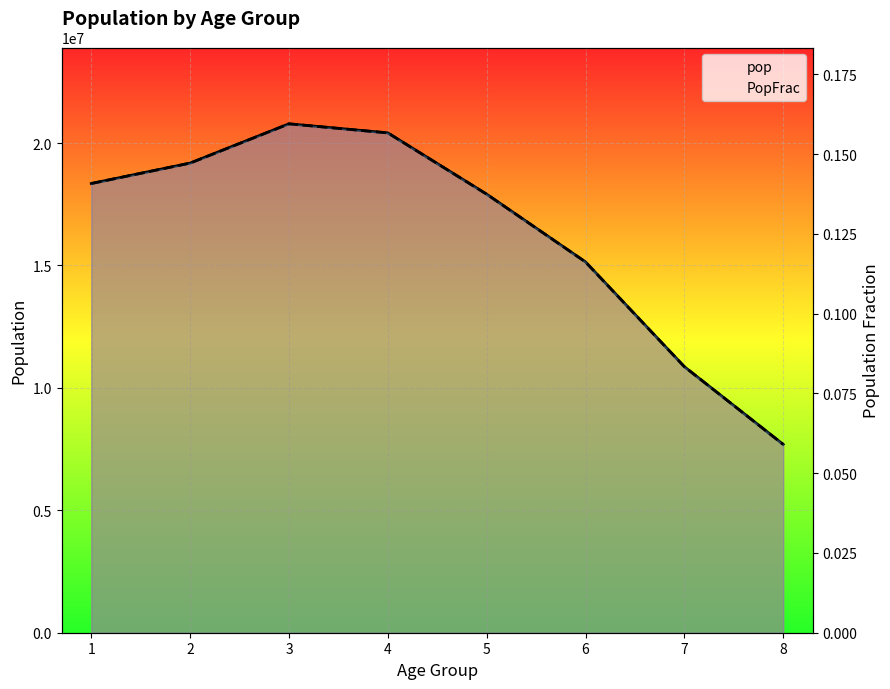

Which category has the highest value across all series?

3